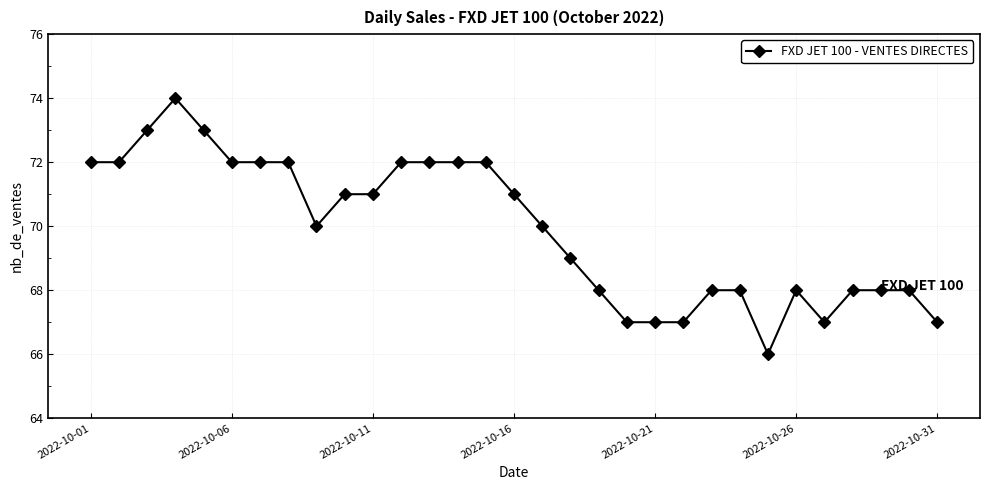

What is the minimum value shown in the chart?

66